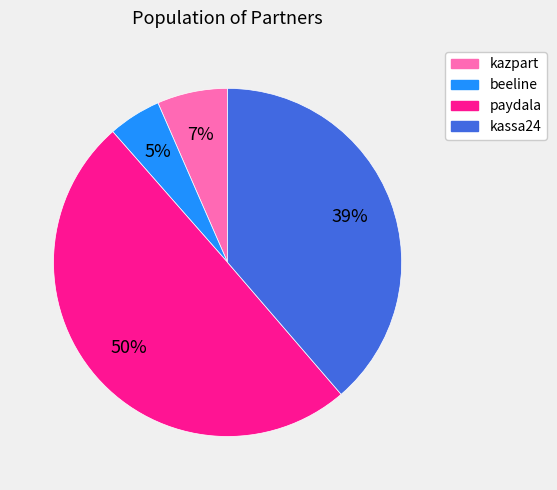

To the nearest percent, what portion does kassa24 represent?

39%